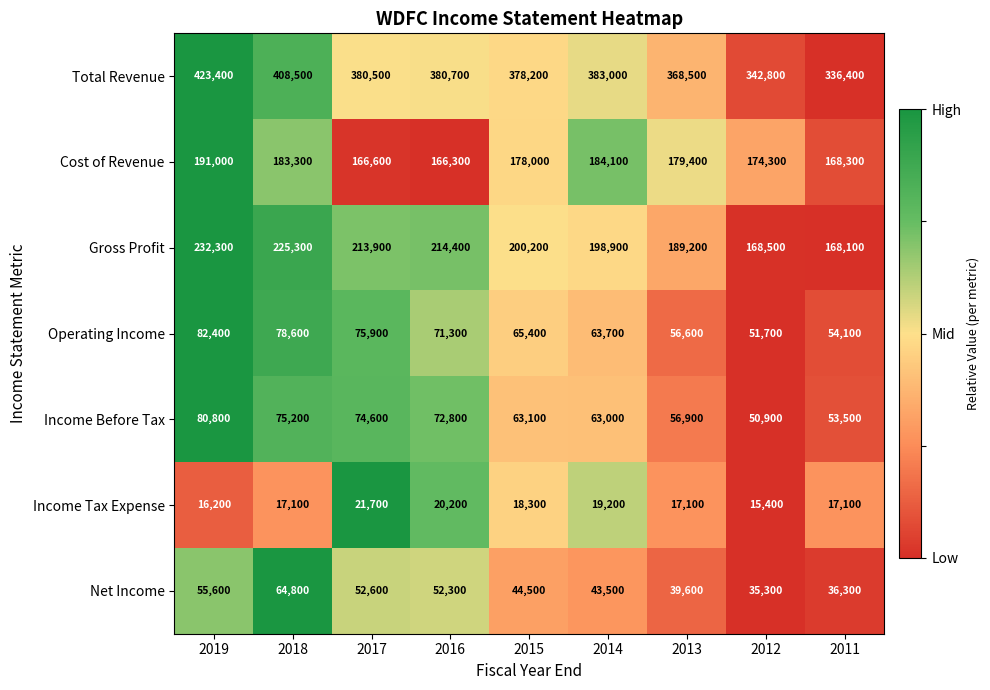

What is the total value across all series at 2013?

907300